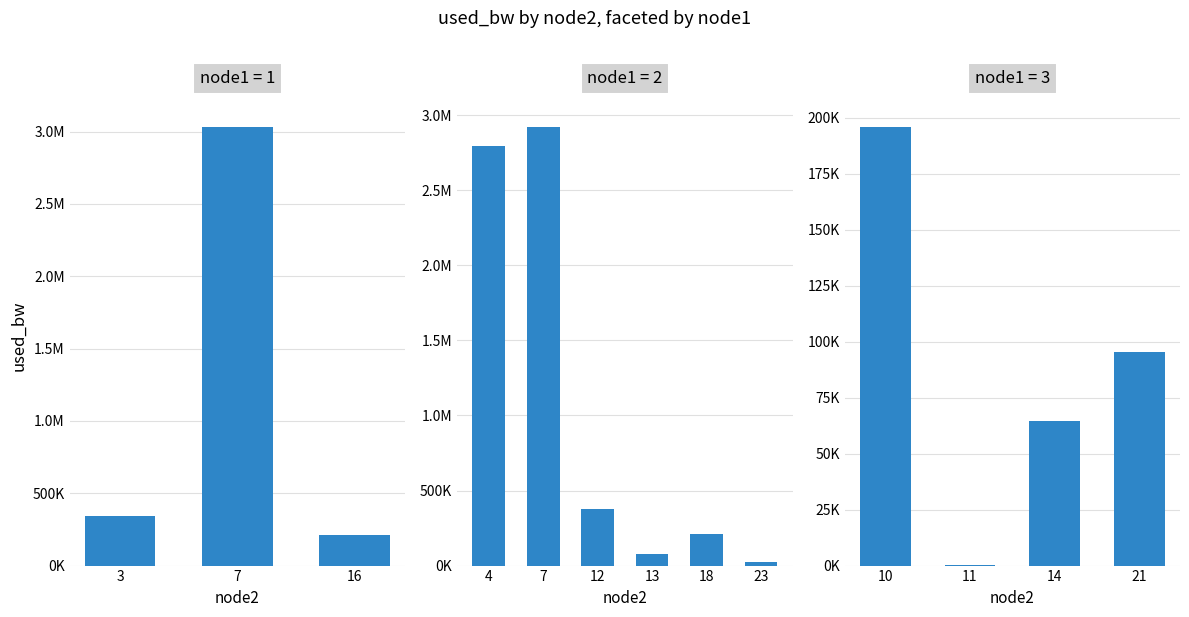

The value at 14 is 17560.9. True or false?

False